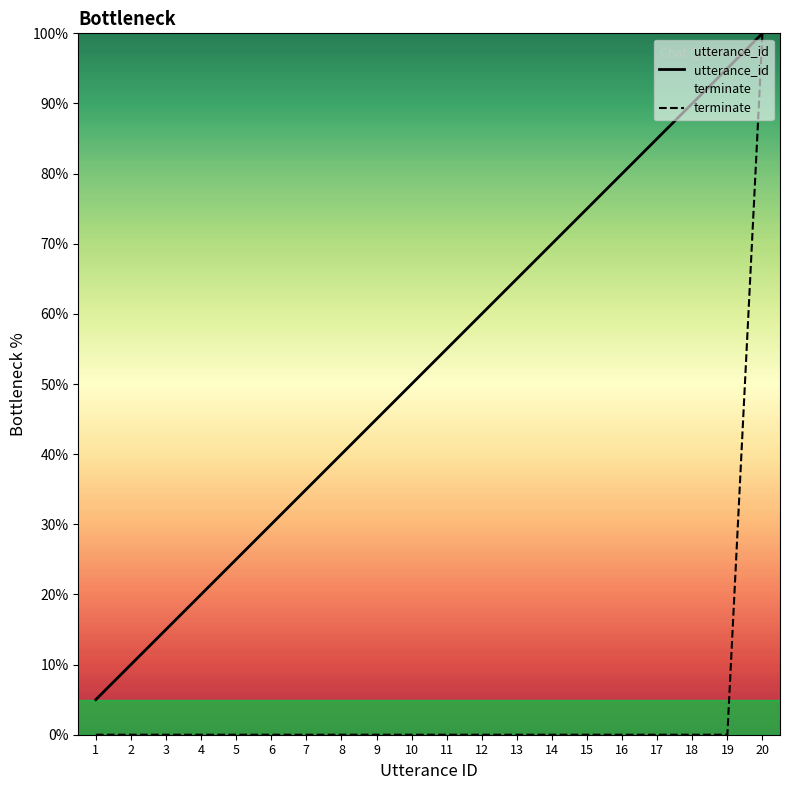

How many lines are shown in the chart?

2